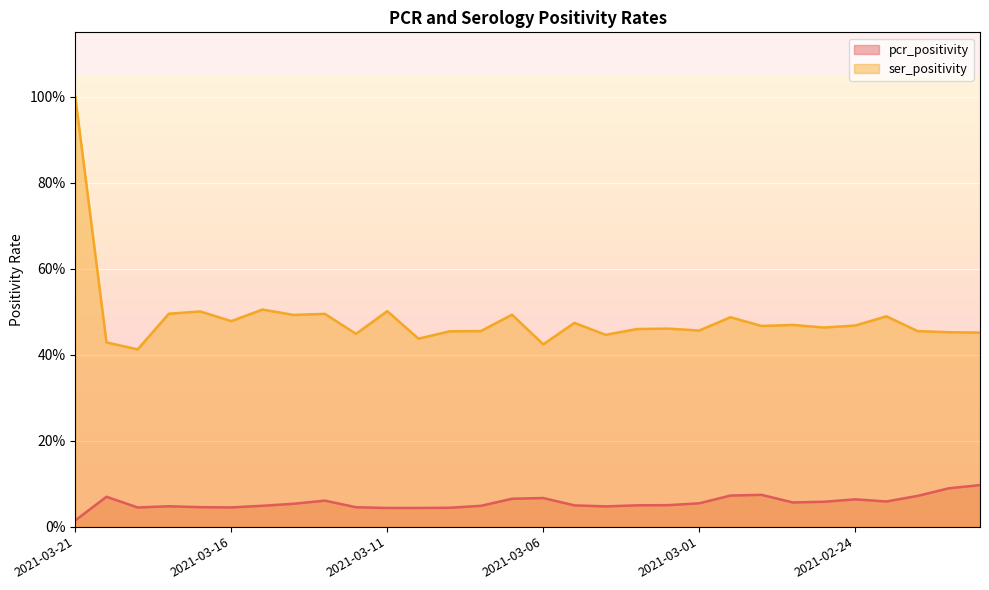

Rank the series by their average value, from highest to lowest.

ser_positivity, pcr_positivity